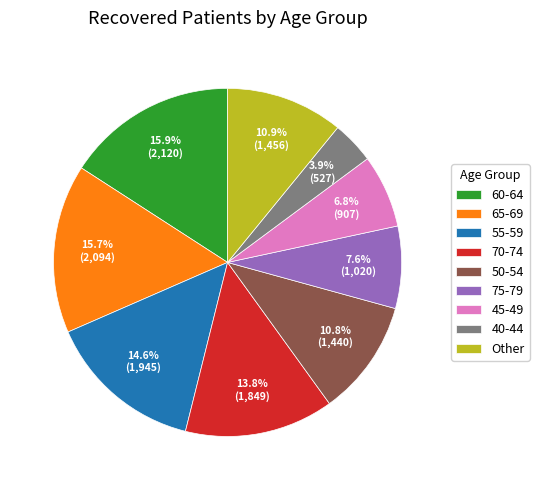

How much of the chart is everything except 70-74?

86.2%